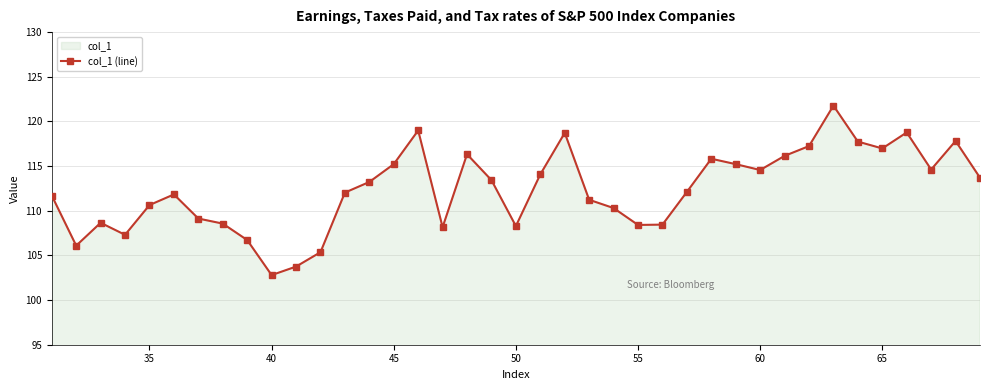

What is the smallest value displayed?

102.8